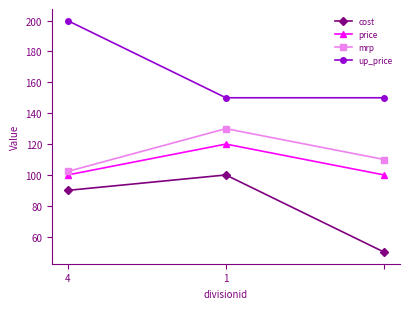

What is the value of the mrp point at the 3rd from the left?

110.0